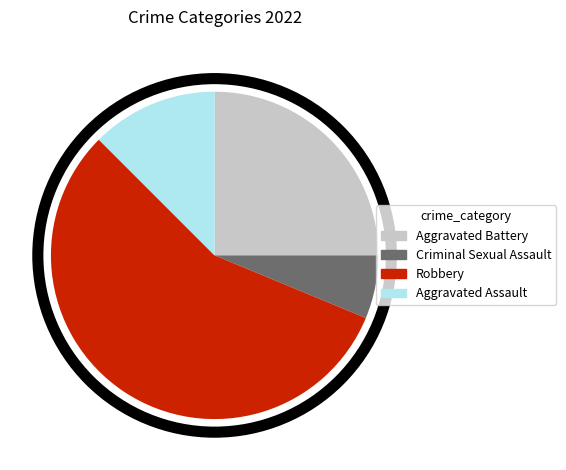

Which slice is the smallest?

Criminal Sexual Assault